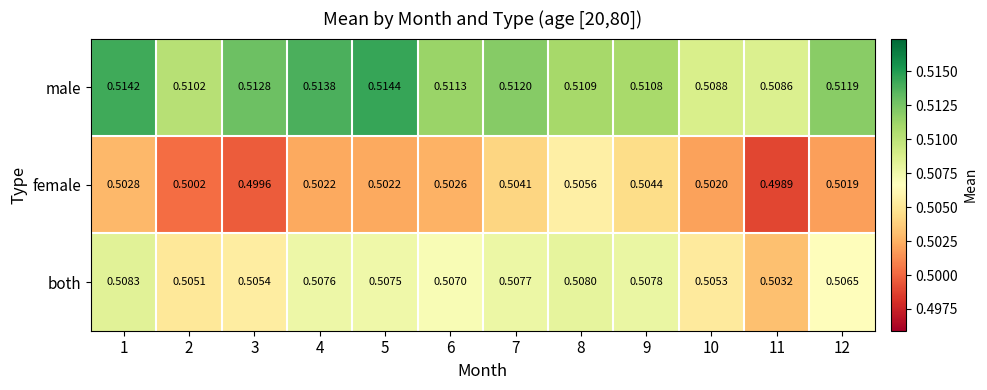

List the series in order of their peak value, lowest first.

female, both, male